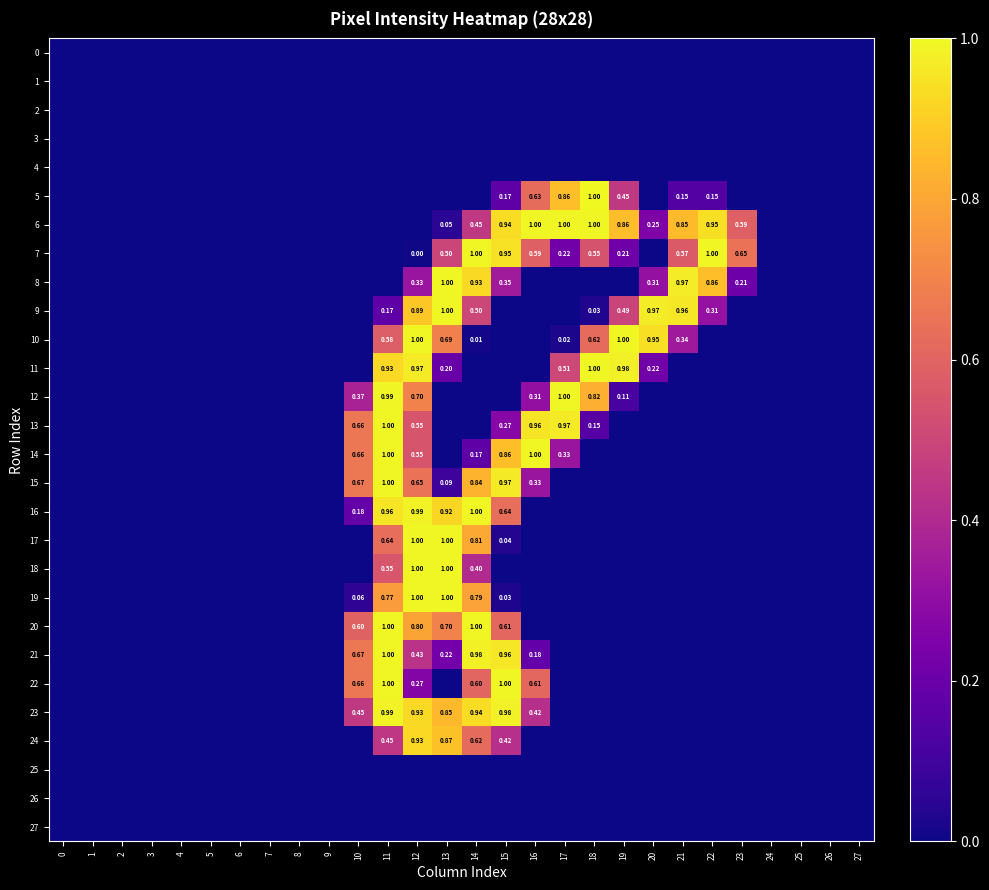

At how many categories does at least one series exceed 0?

14